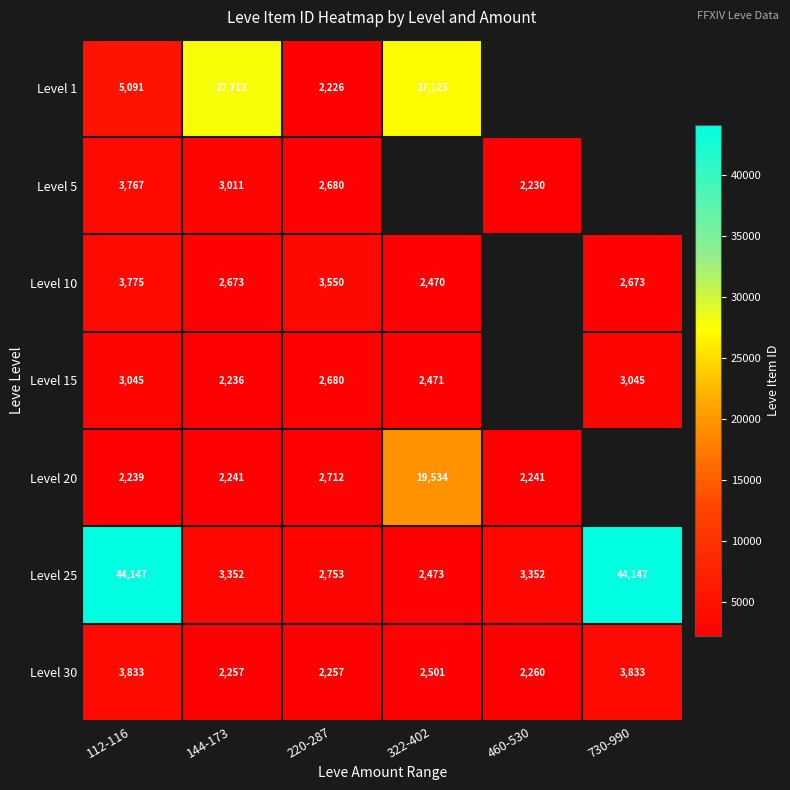

What is the spread (max minus min) of values at 144-173?

25477